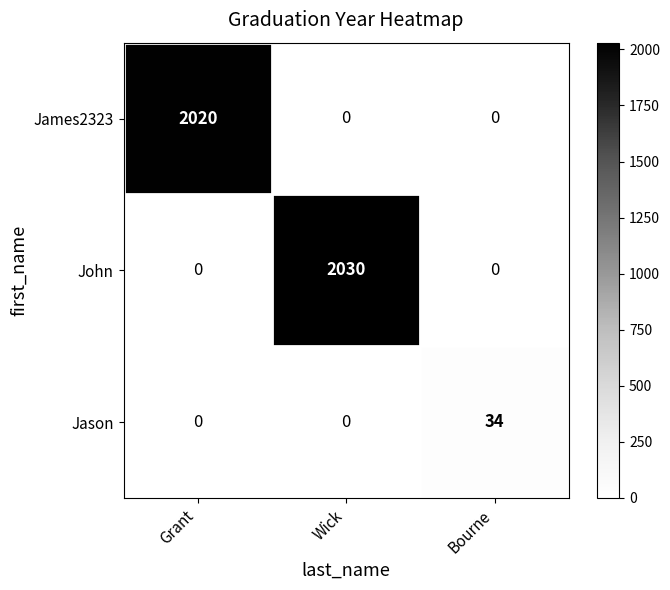

The value of John at Bourne is -614. True or false?

False